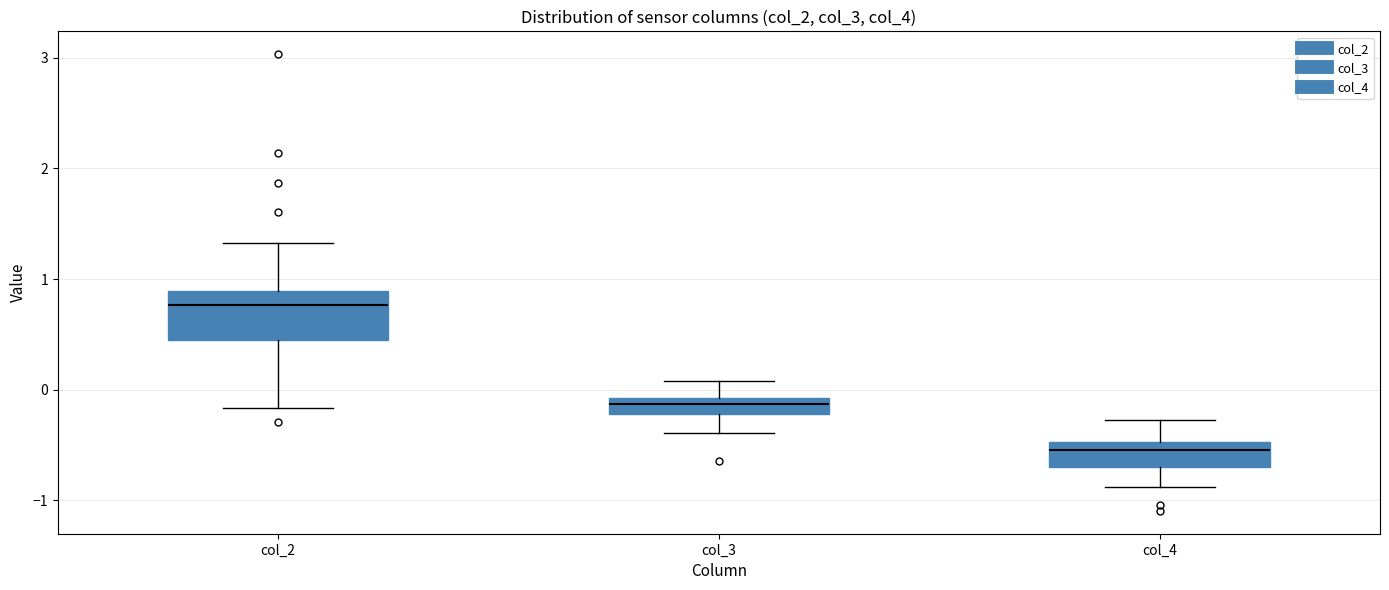

Which box is the tallest, from its lower edge to its upper edge?

col_2